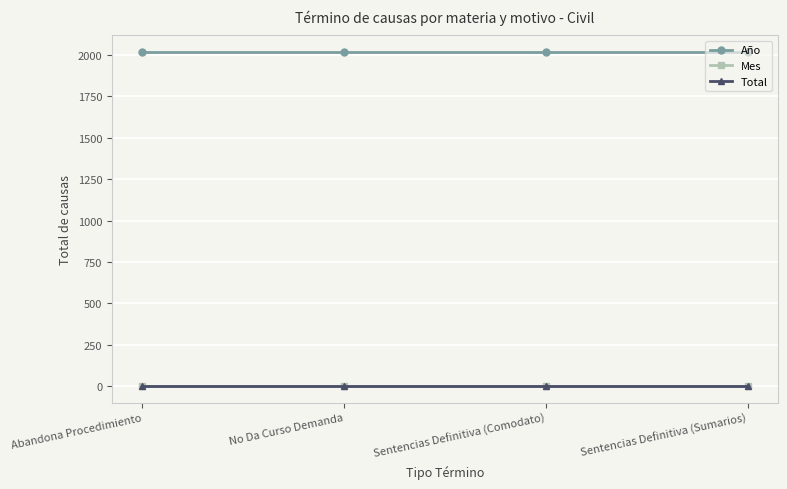

Reading right to left, transcribe all the data shown in this chart.

Año: 2017	2017	2017	2017
Mes: 2	2	2	2
Total: 1	1	1	1